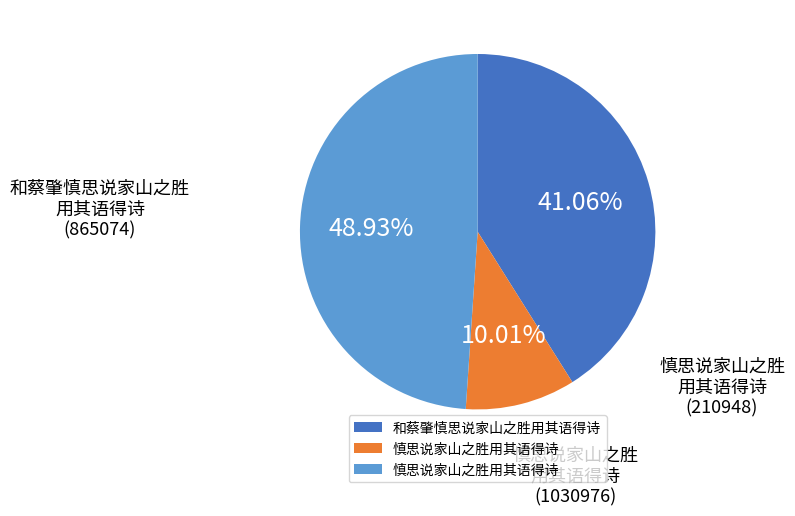

Is there any slice that represents more than half of the pie?

No